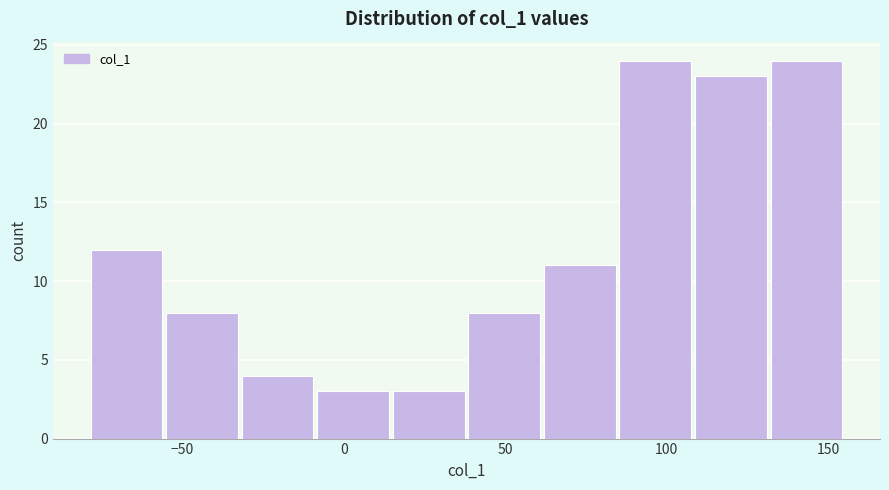

Reading left to right, transcribe this chart: for each bar, give the range it covers on the x-axis and its height. Neither the bar edges nor the heights are printed on the chart, so give them approximately, as read against the axes.

-80 to -55: 12
-55 to -30: 8
-30 to -10: 4
-10 to 15: 3
15 to 40: 3
40 to 60: 8
60 to 85: 11
85 to 110: 24
110 to 130: 23
130 to 155: 24